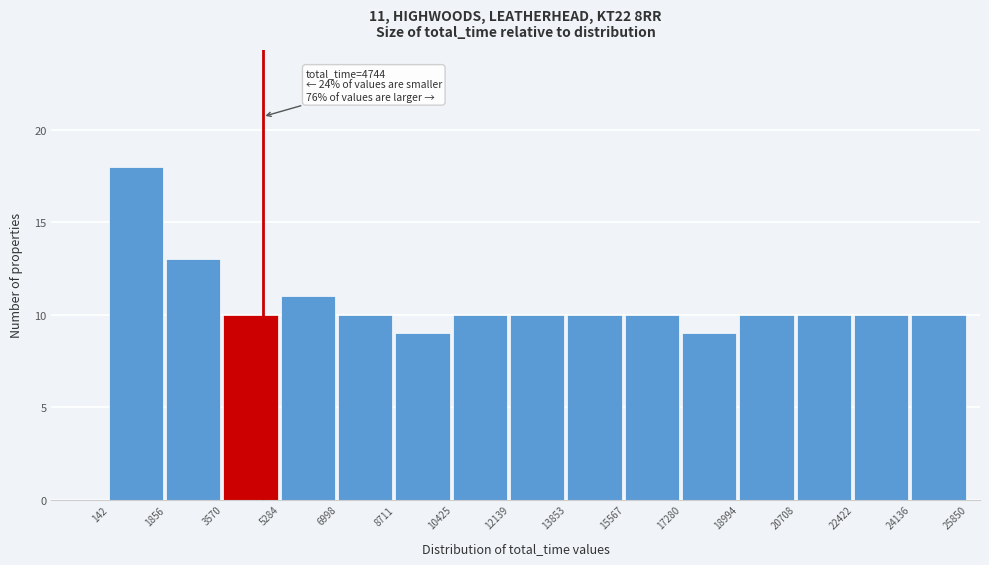

Which range on the x-axis has the tallest bar?

142 to 1856